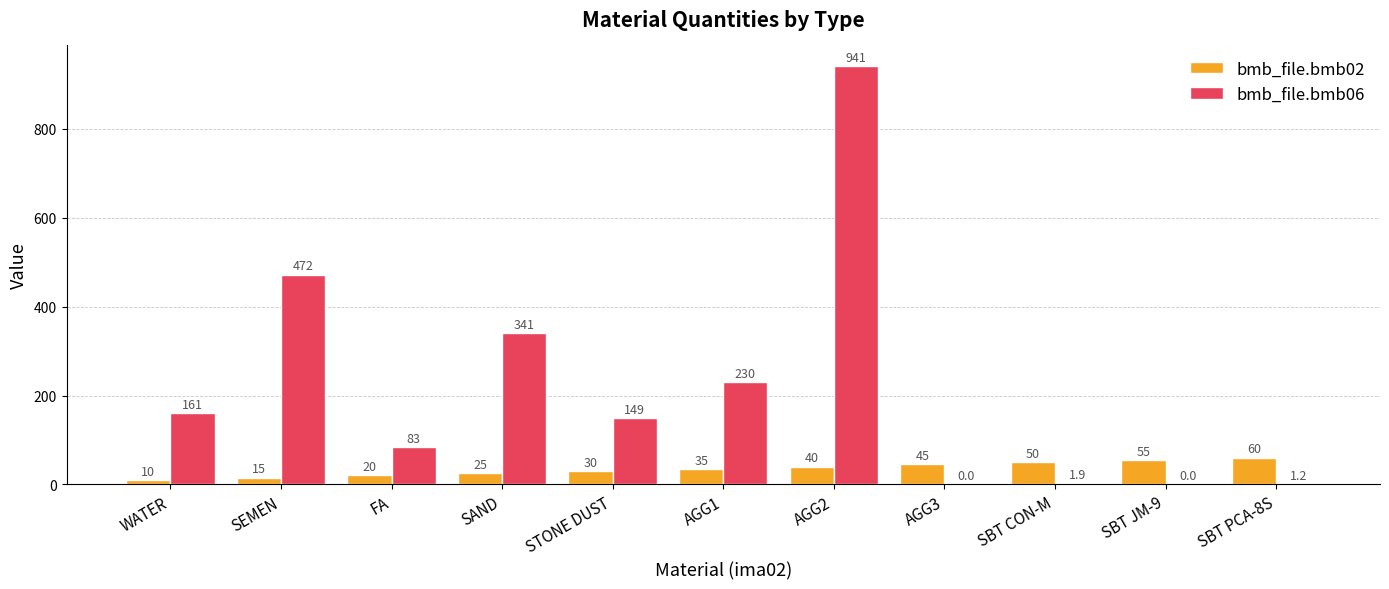

The value of bmb_file.bmb06 at SEMEN is 125.6. True or false?

False